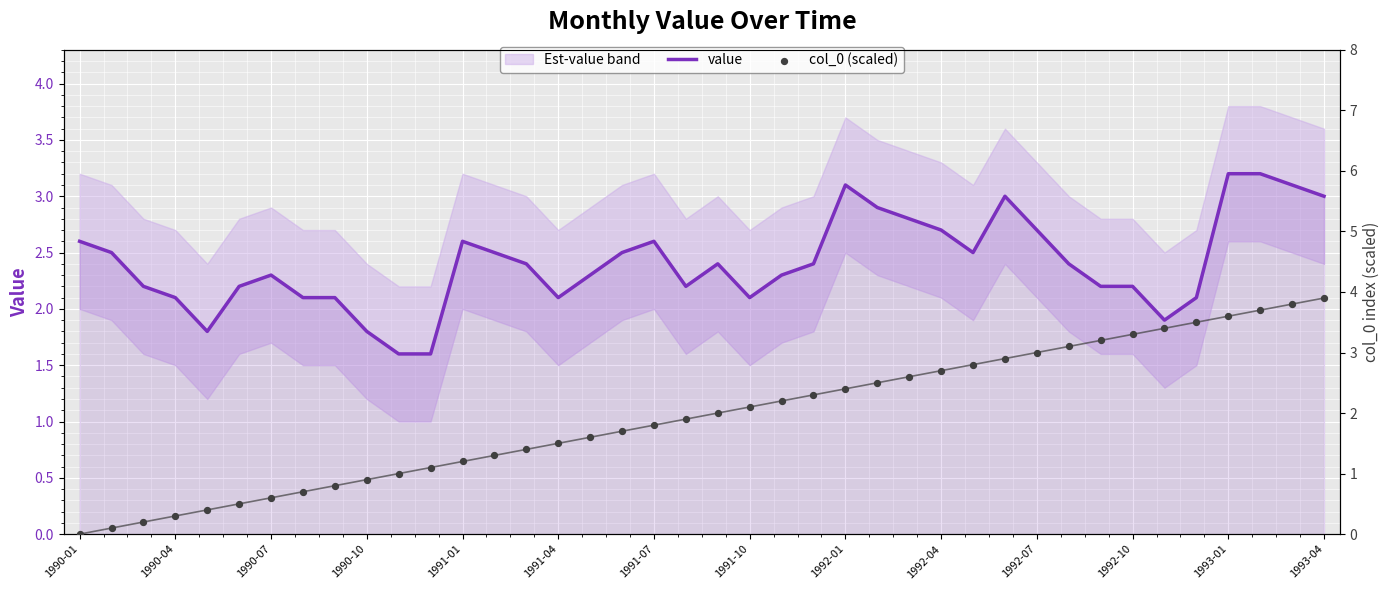

What are all the series names shown in the legend?

value, col_0 (scaled)